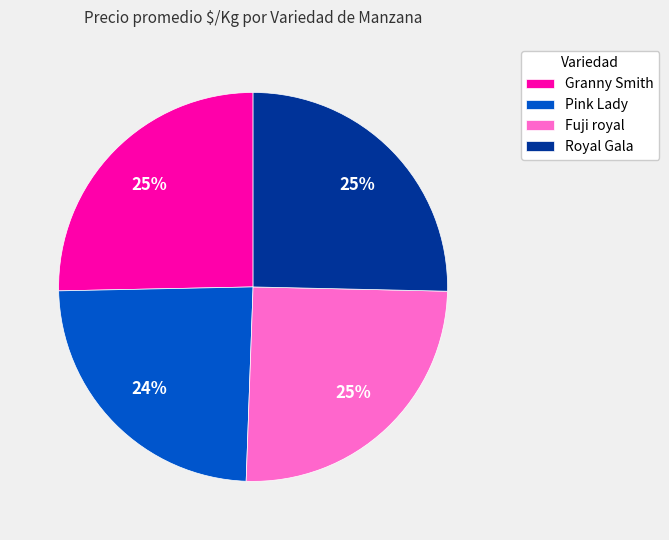

Which slice is the smallest?

Pink Lady